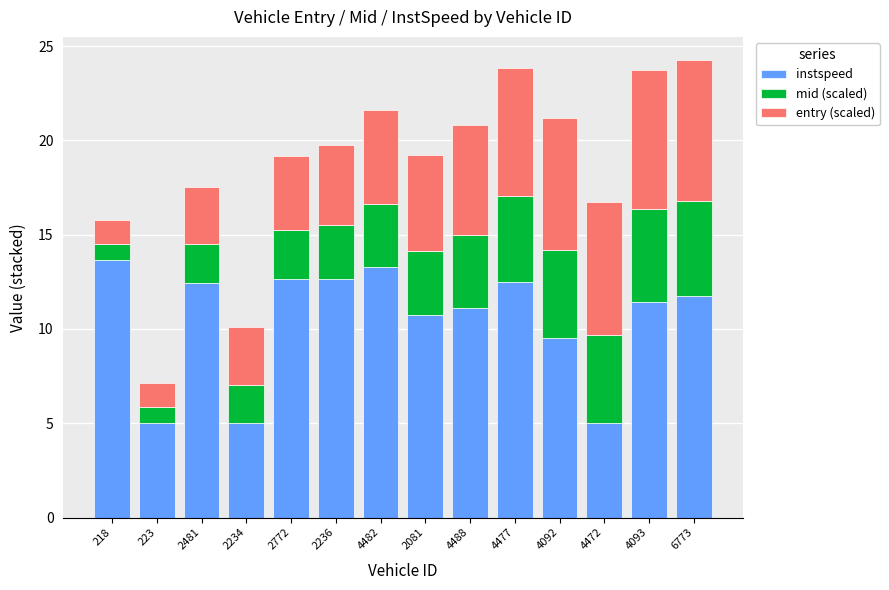

What is the lowest value of the instspeed series?

5.0